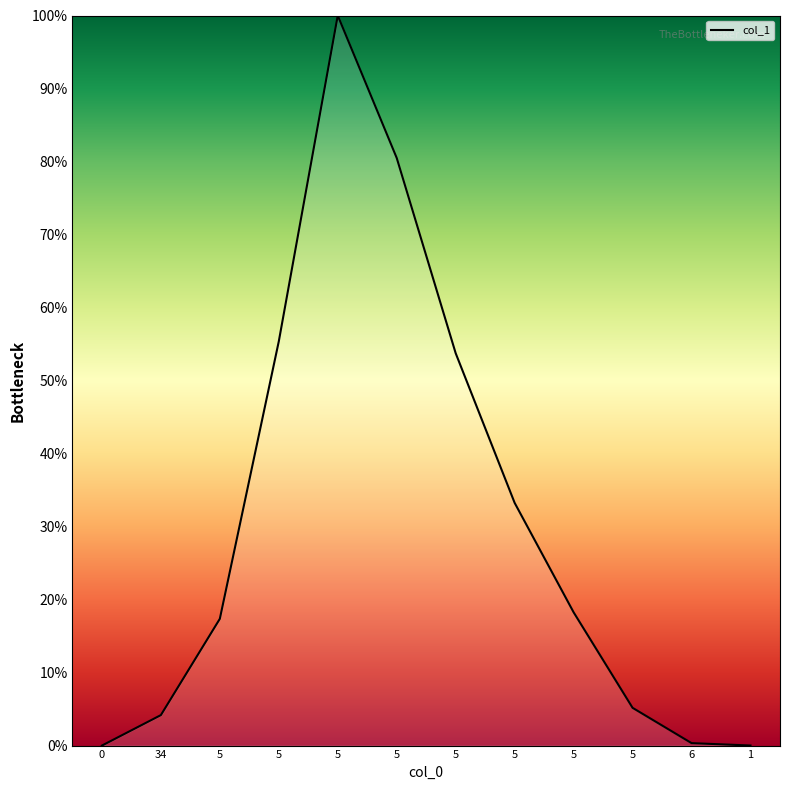

How many lines are shown in the chart?

1